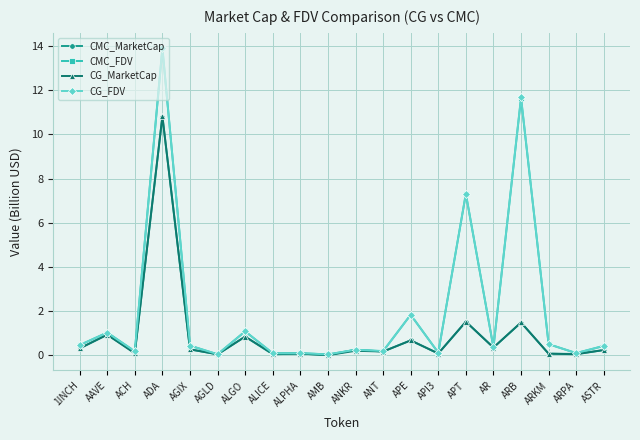

True or false: CMC_MarketCap has a value of 0.4 at ARB.

False